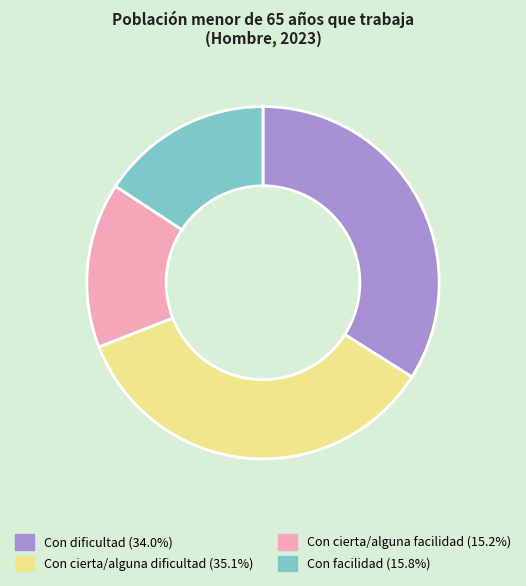

Between Con cierta/alguna dificultad and Con dificultad, which is larger?

Con cierta/alguna dificultad